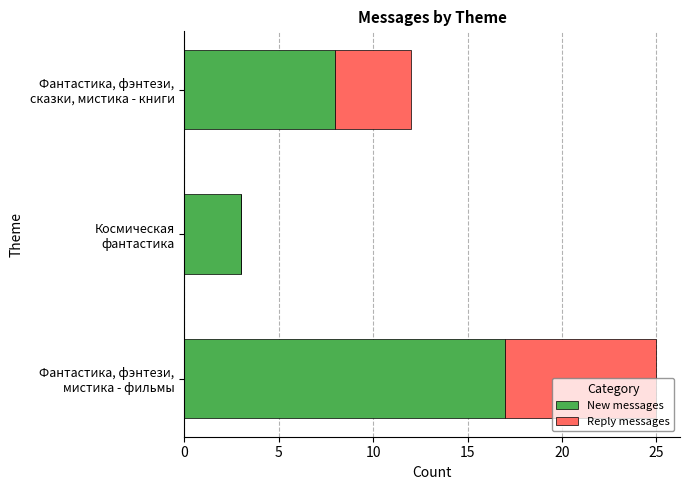

How many data points does each series have?

3